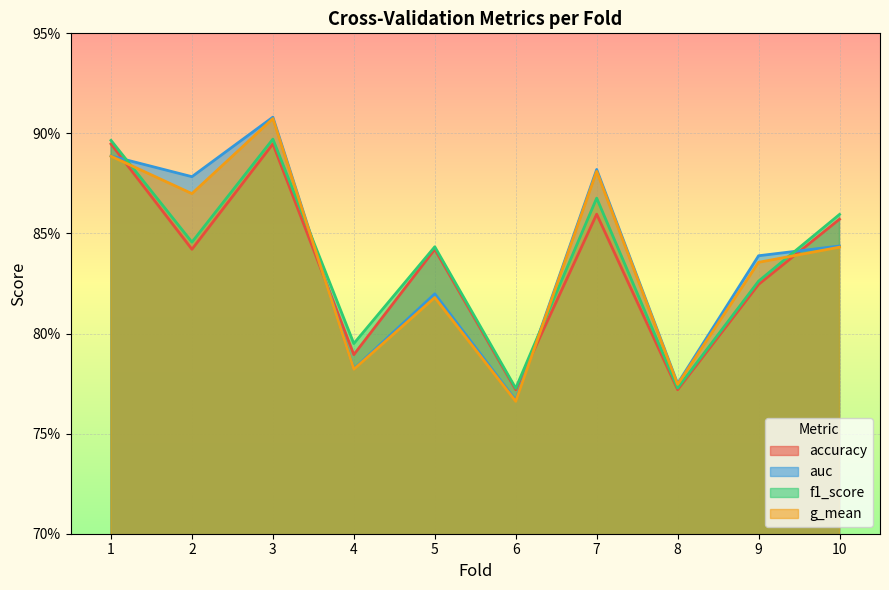

Reading right to left, extract all data points from this chart.

accuracy: 10=0.9	9=0.8	8=0.8	7=0.9	6=0.8	5=0.8	4=0.8	3=0.9	2=0.8	1=0.9
auc: 10=0.8	9=0.8	8=0.8	7=0.9	6=0.8	5=0.8	4=0.8	3=0.9	2=0.9	1=0.9
f1_score: 10=0.9	9=0.8	8=0.8	7=0.9	6=0.8	5=0.8	4=0.8	3=0.9	2=0.8	1=0.9
g_mean: 10=0.8	9=0.8	8=0.8	7=0.9	6=0.8	5=0.8	4=0.8	3=0.9	2=0.9	1=0.9